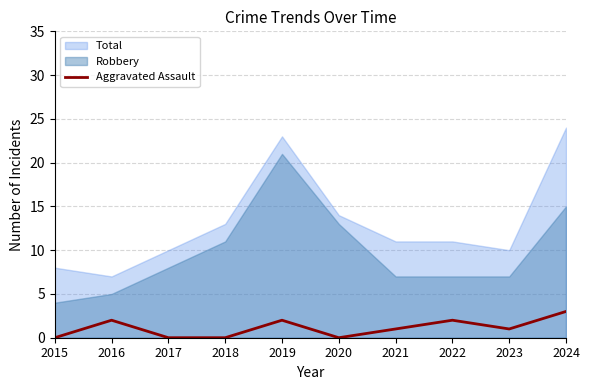

Reading right to left, what are all the values shown in this chart?

2024=3	2023=1	2022=2	2021=1	2020=0	2019=2	2018=0	2017=0	2016=2	2015=0